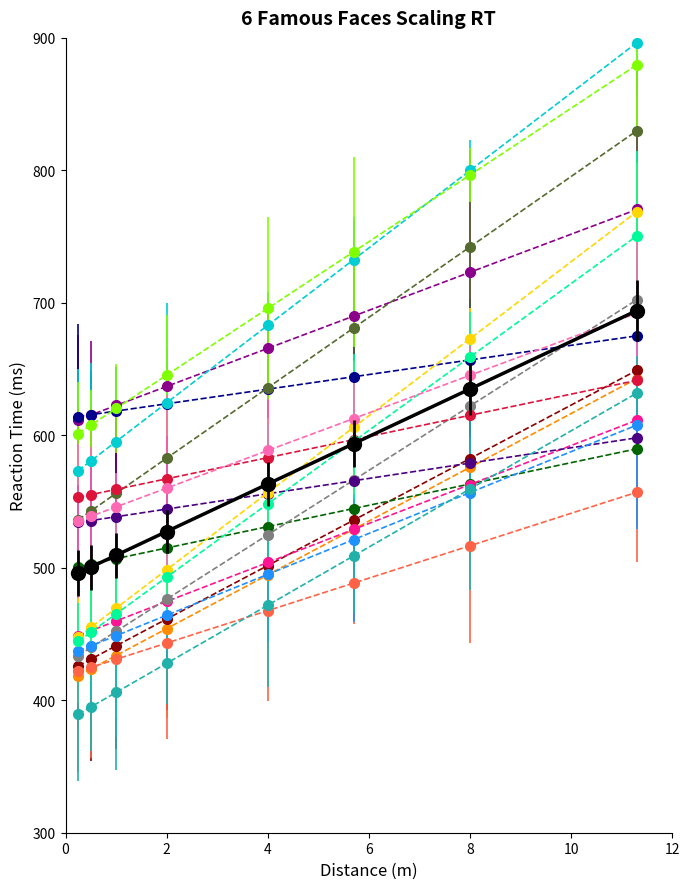

What is the greatest value displayed?

896.4